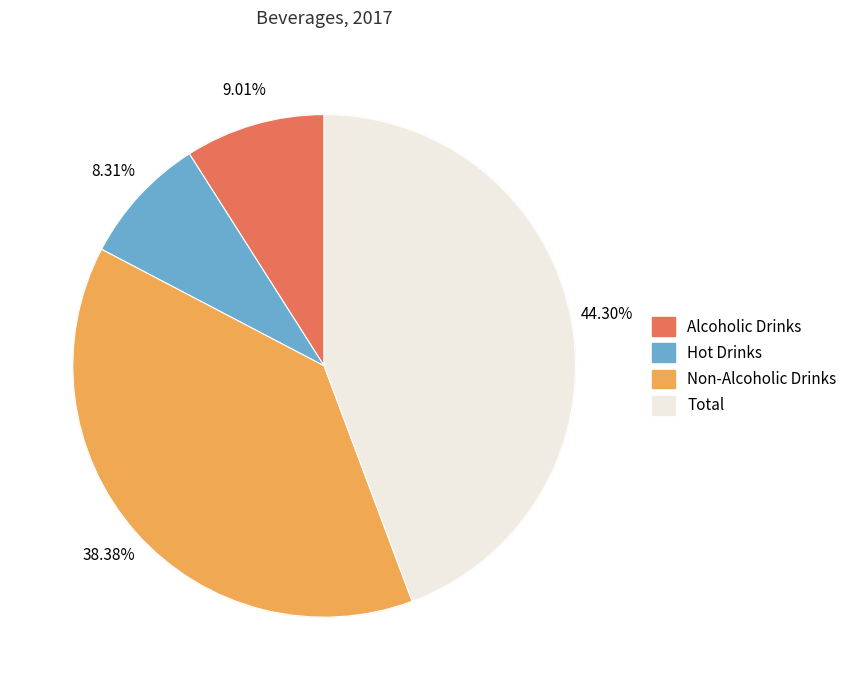

What portion of the pie excludes Alcoholic Drinks?

91.0%